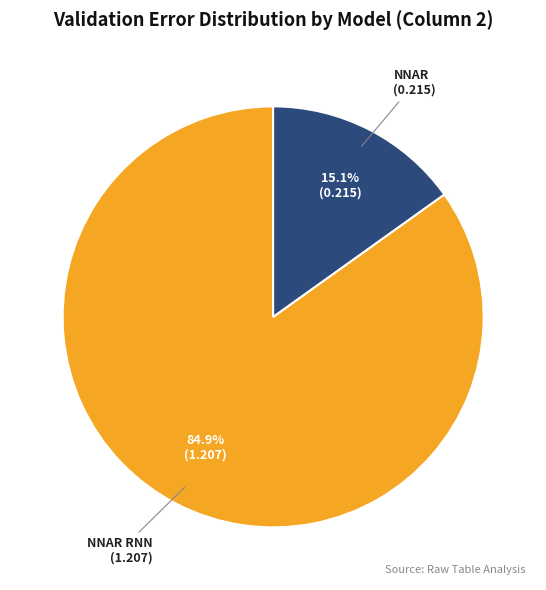

Does any single category account for the majority?

Yes